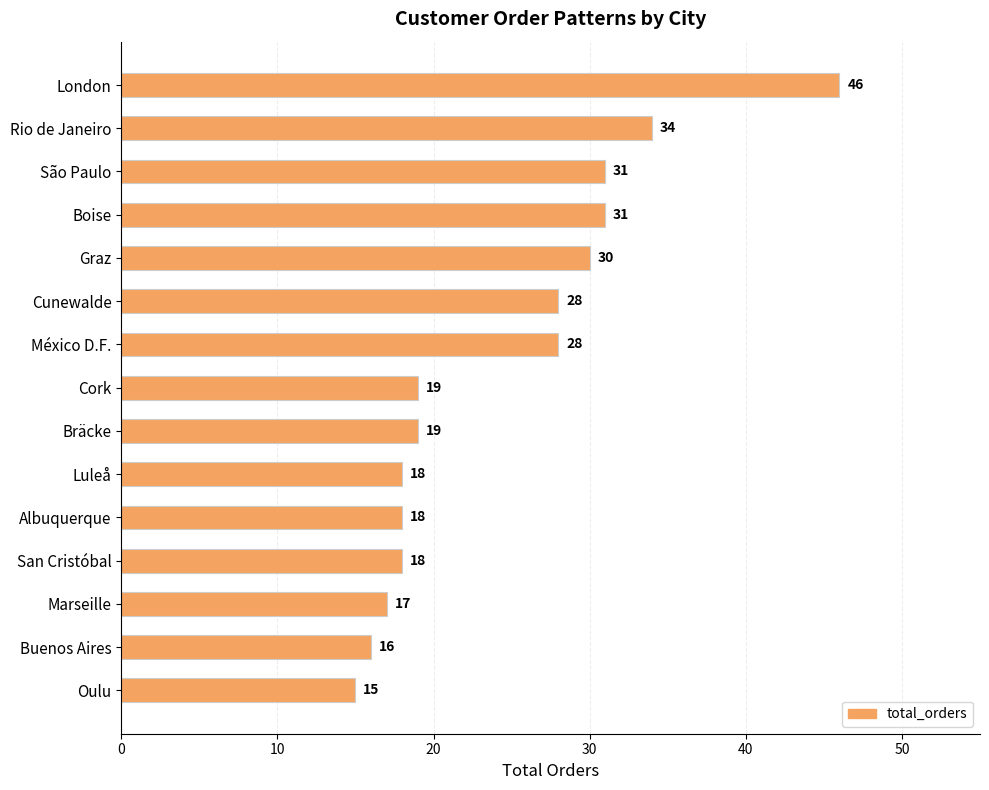

True or false: the data shows 12 at Luleå.

False